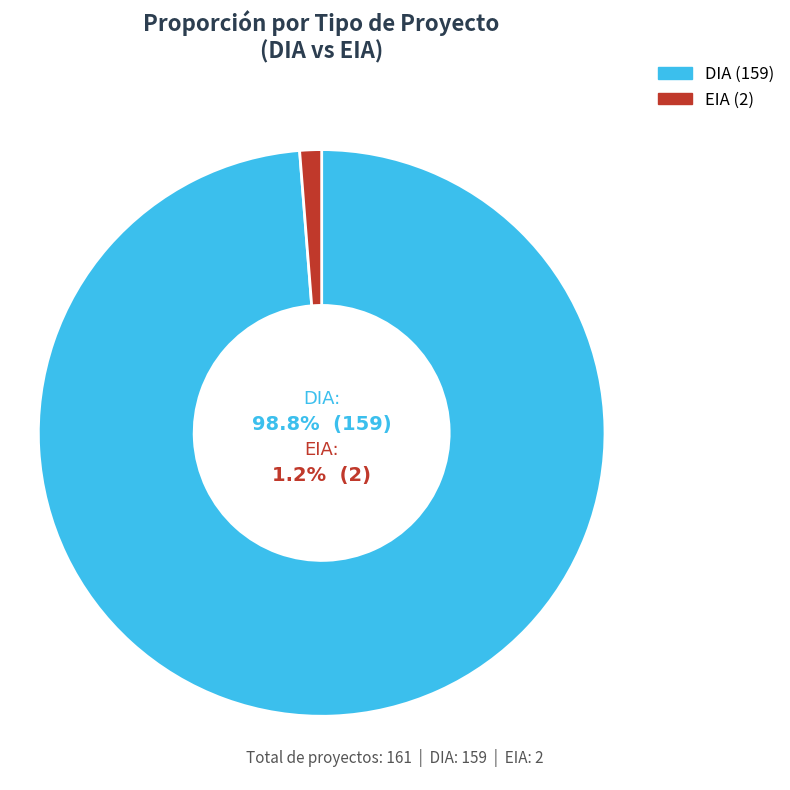

Count the number of slices in the pie.

2